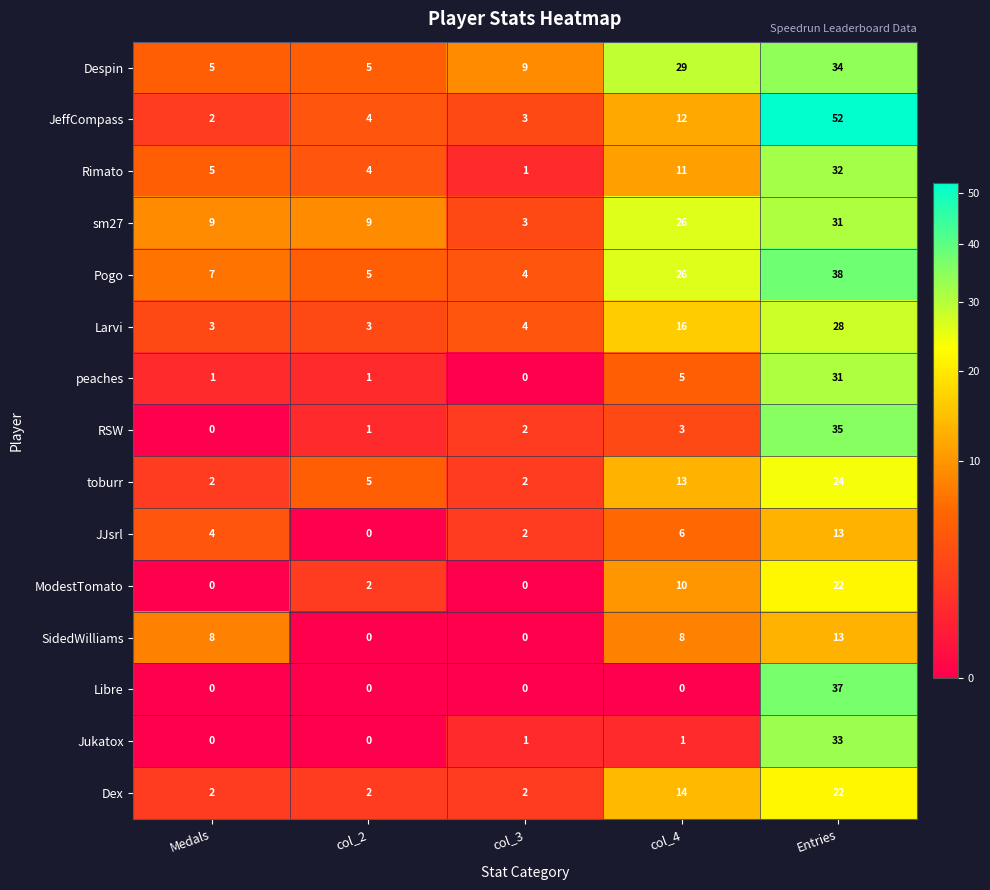

List the labels in order of JeffCompass value, smallest first.

Medals, col_3, col_2, col_4, Entries